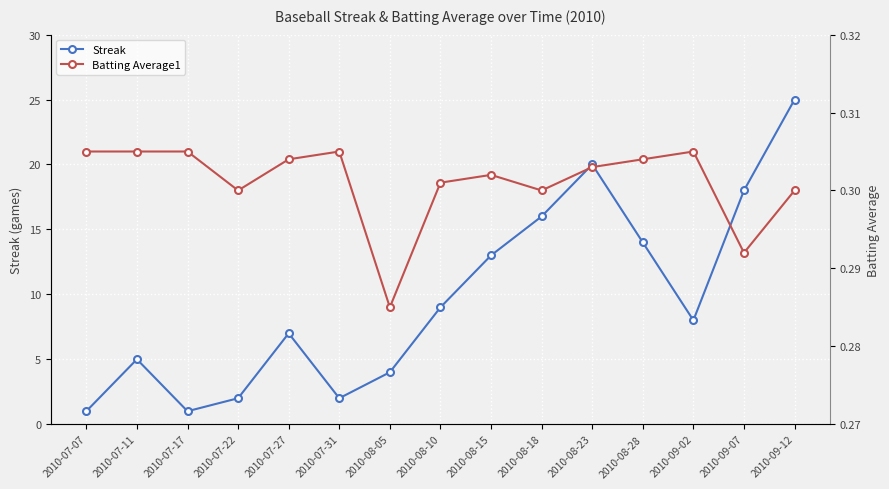

True or false: Batting Average1 and Streak intersect in this chart.

False